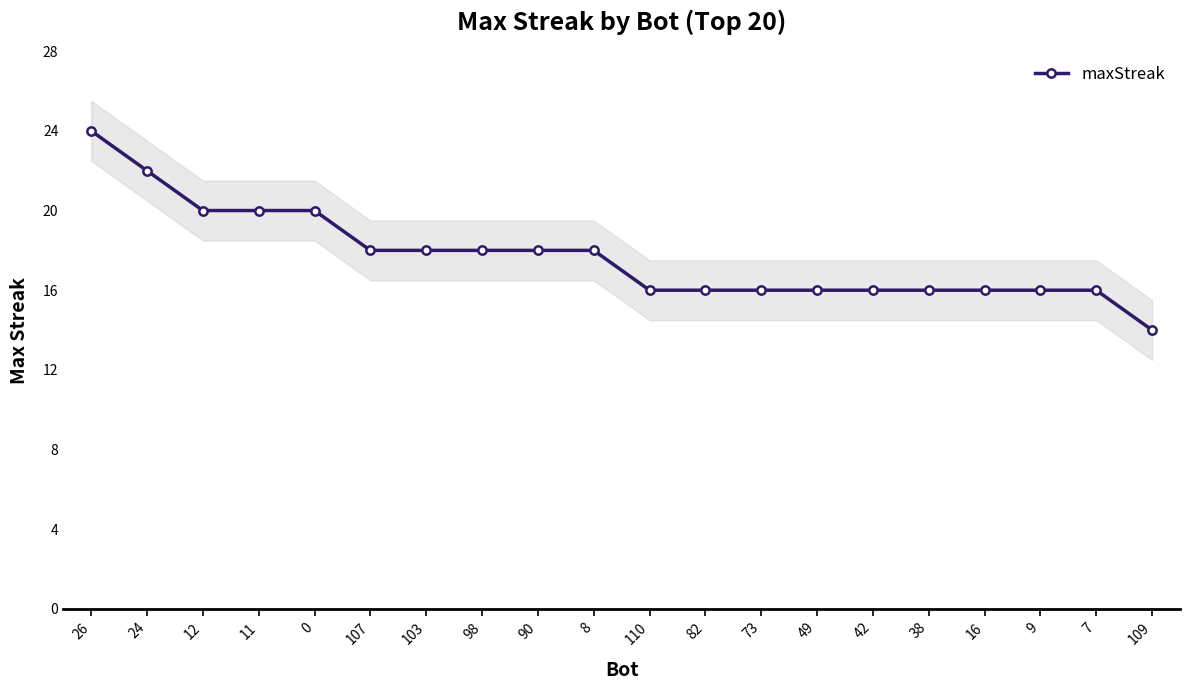

What is the maximum value shown in the chart?

24